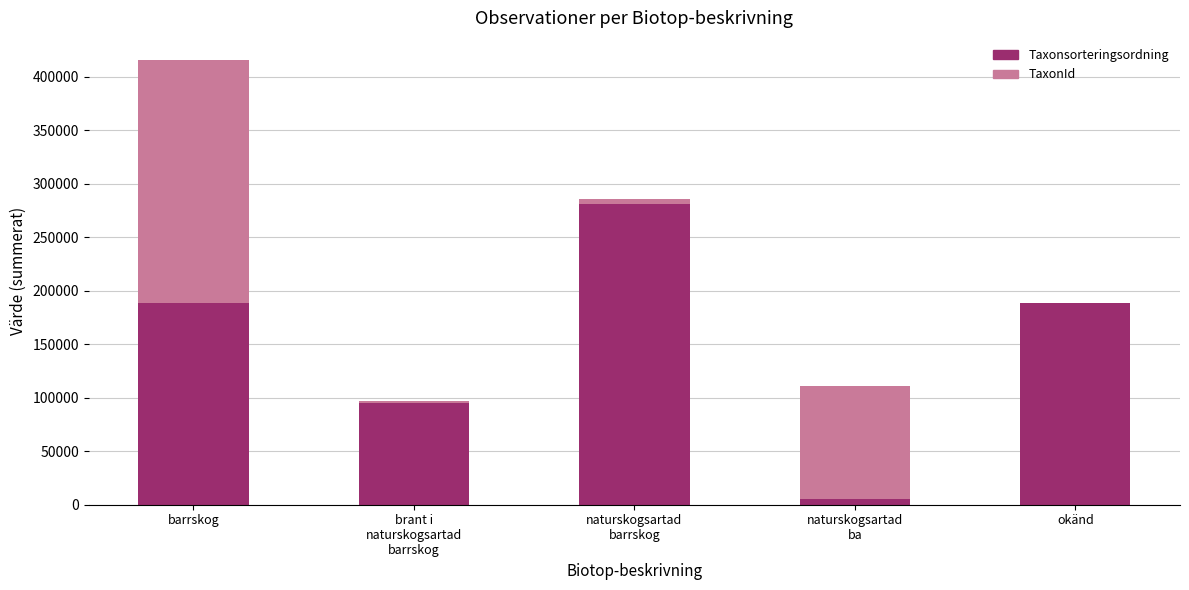

What is the approximate value of Taxonsorteringsordning at barrskog?

188577